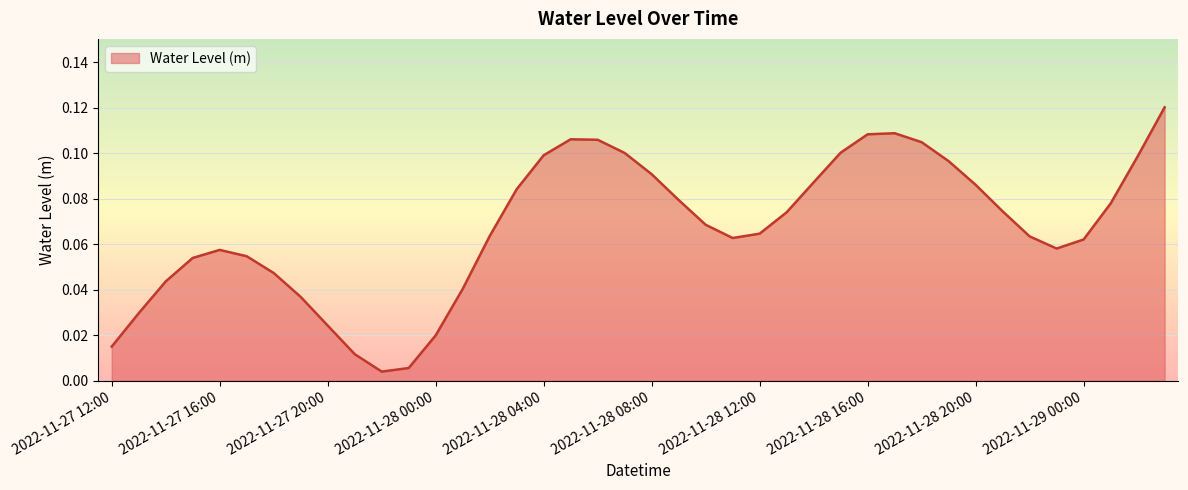

List the labels in order of value, smallest first.

2022-11-27 22:00, 2022-11-27 23:00, 2022-11-27 21:00, 2022-11-27 12:00, 2022-11-28 00:00, 2022-11-27 20:00, 2022-11-27 13:00, 2022-11-27 19:00, 2022-11-28 01:00, 2022-11-27 14:00, 2022-11-27 18:00, 2022-11-27 15:00, 2022-11-27 17:00, 2022-11-27 16:00, 2022-11-28 23:00, 2022-11-29 00:00, 2022-11-28 11:00, 2022-11-28 22:00, 2022-11-28 02:00, 2022-11-28 12:00, 2022-11-28 10:00, 2022-11-28 13:00, 2022-11-28 21:00, 2022-11-29 01:00, 2022-11-28 09:00, 2022-11-28 03:00, 2022-11-28 20:00, 2022-11-28 14:00, 2022-11-28 08:00, 2022-11-28 19:00, 2022-11-29 02:00, 2022-11-28 04:00, 2022-11-28 07:00, 2022-11-28 15:00, 2022-11-28 18:00, 2022-11-28 06:00, 2022-11-28 05:00, 2022-11-28 16:00, 2022-11-28 17:00, 2022-11-29 03:00